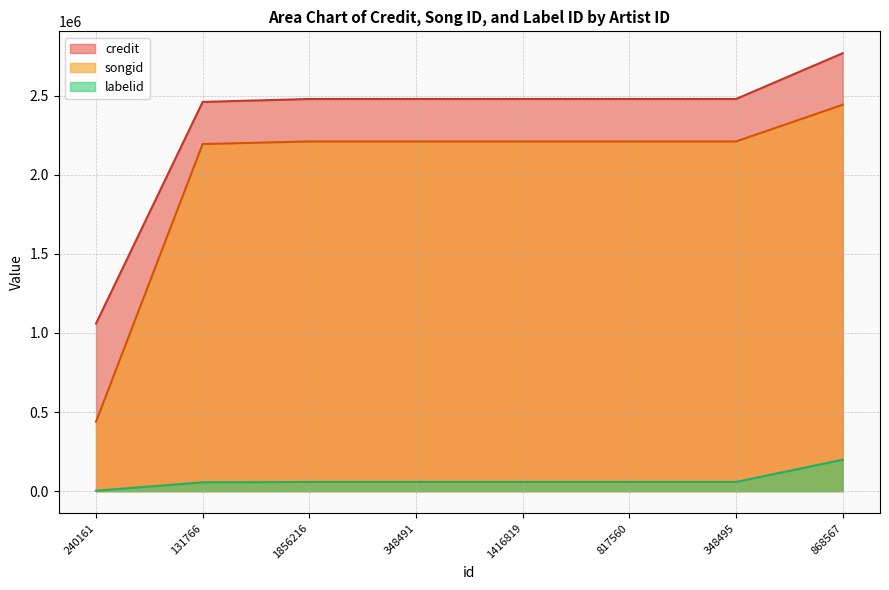

How many lines are shown in the chart?

3